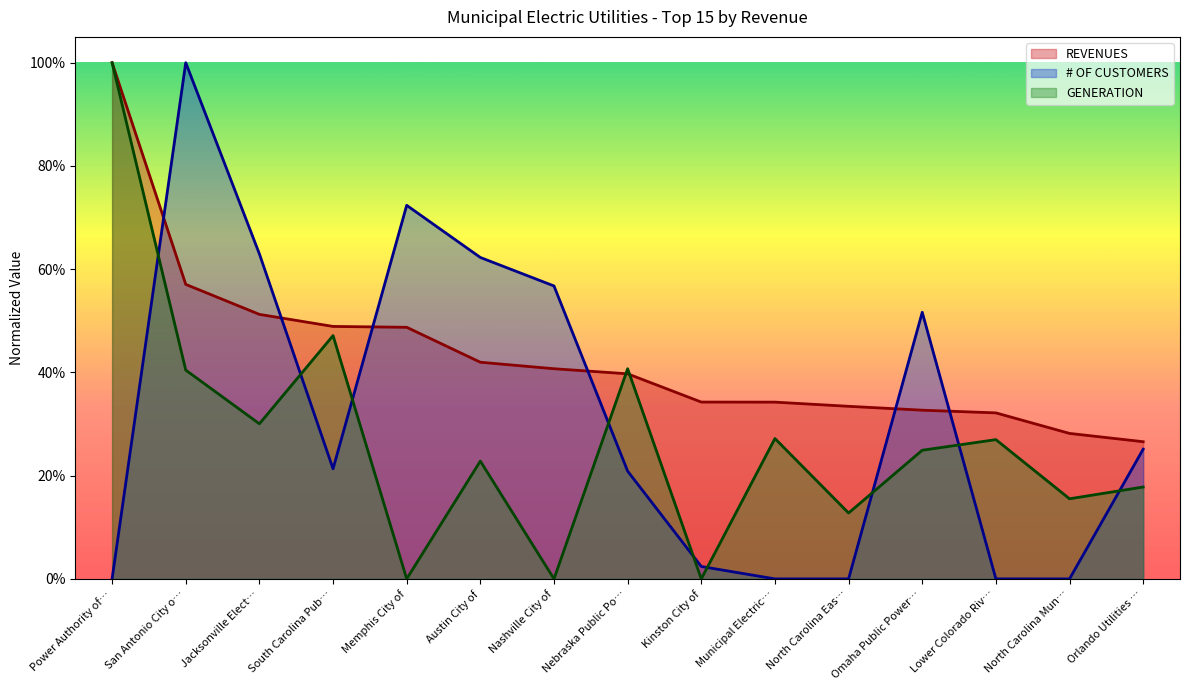

At how many categories does at least one series exceed 0?

15